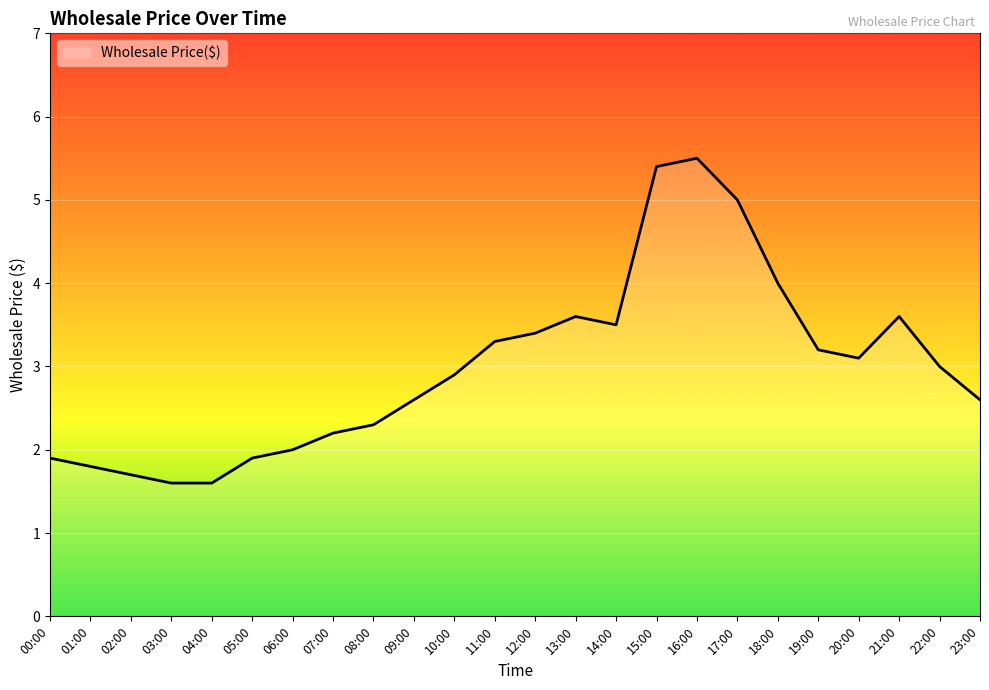

Reading left to right, extract all data points from this chart.

00:00=1.9	01:00=1.8	02:00=1.7	03:00=1.6	04:00=1.6	05:00=1.9	06:00=2.0	07:00=2.2	08:00=2.3	09:00=2.6	10:00=2.9	11:00=3.3	12:00=3.4	13:00=3.6	14:00=3.5	15:00=5.4	16:00=5.5	17:00=5.0	18:00=4.0	19:00=3.2	20:00=3.1	21:00=3.6	22:00=3.0	23:00=2.6